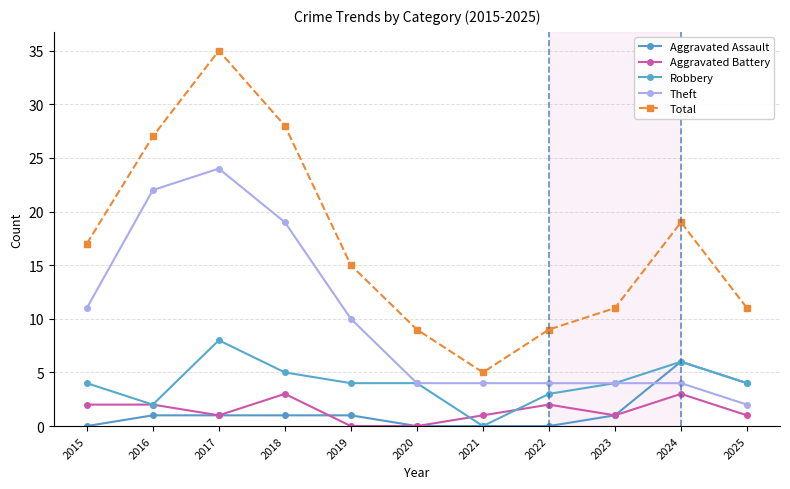

How many interior local peaks does the Total series have?

2